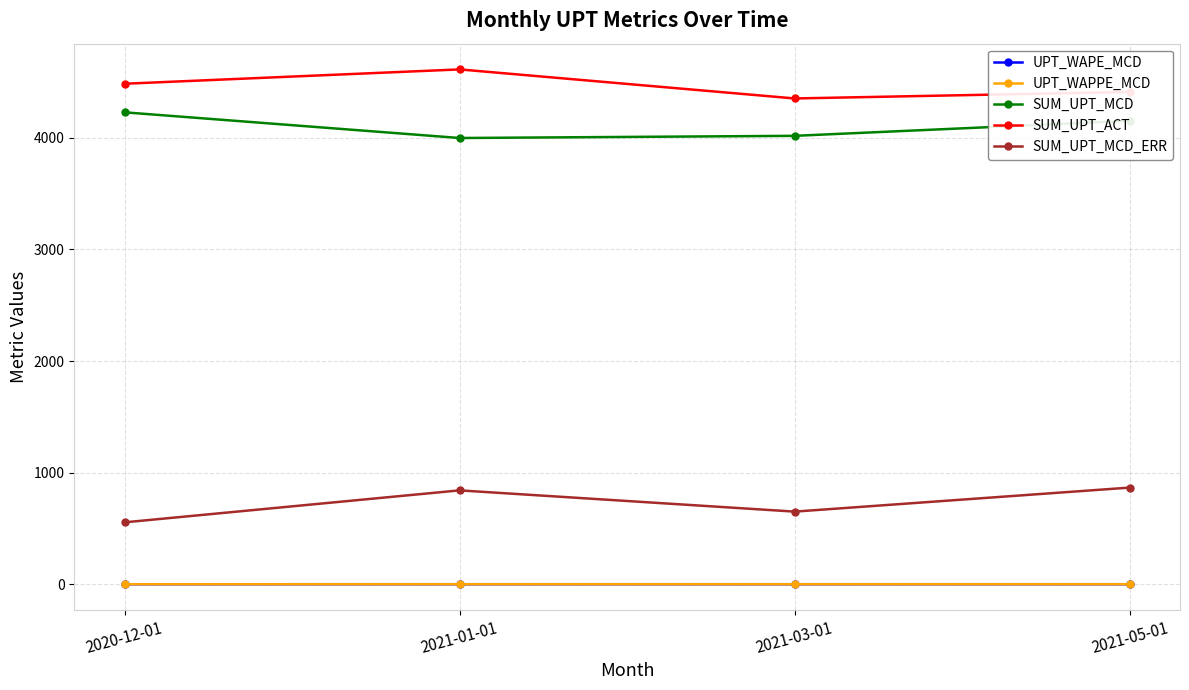

True or false: SUM_UPT_MCD_ERR and UPT_WAPE_MCD intersect in this chart.

False